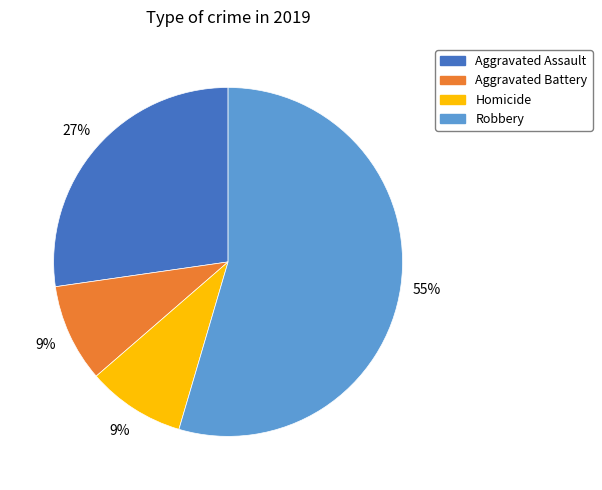

Is there a majority slice in this chart?

Yes